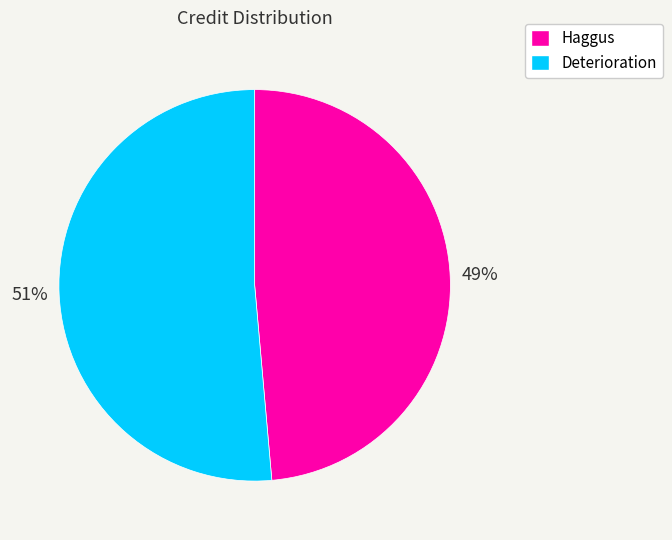

Does any single category account for the majority?

Yes